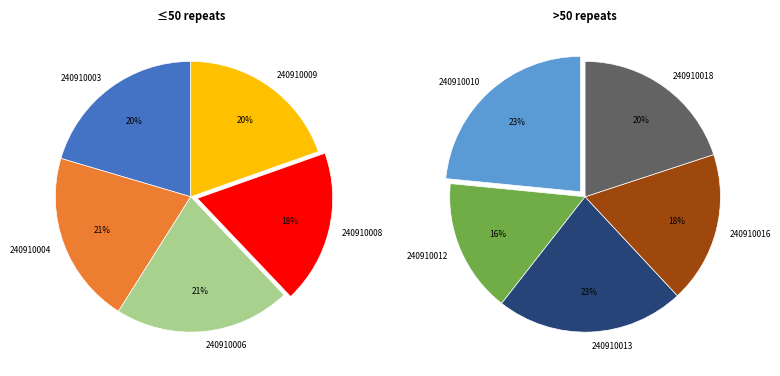

Which slice is the smallest?

240910012